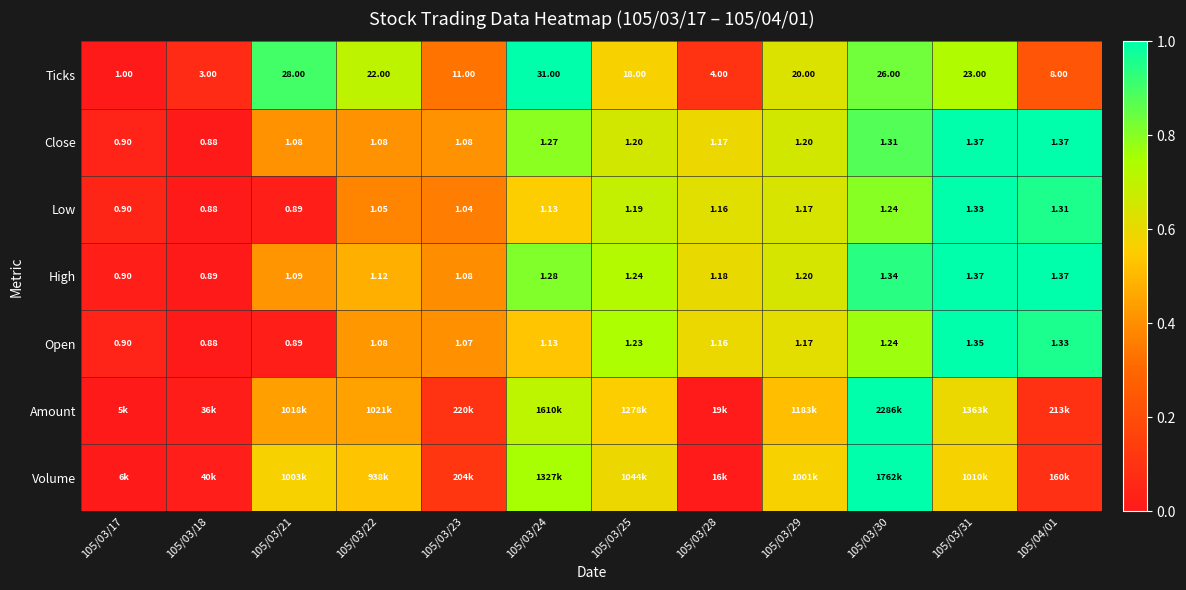

Is the value of Close at 105/03/22 greater than the value of Low at 105/03/31?

No